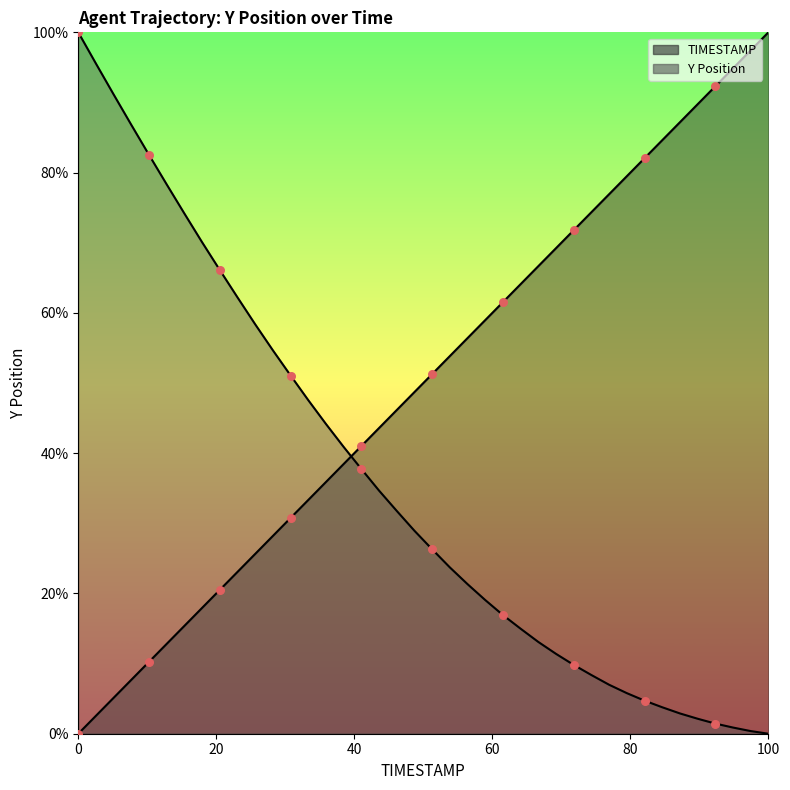

Which series has the widest spread of Y values?

TIMESTAMP